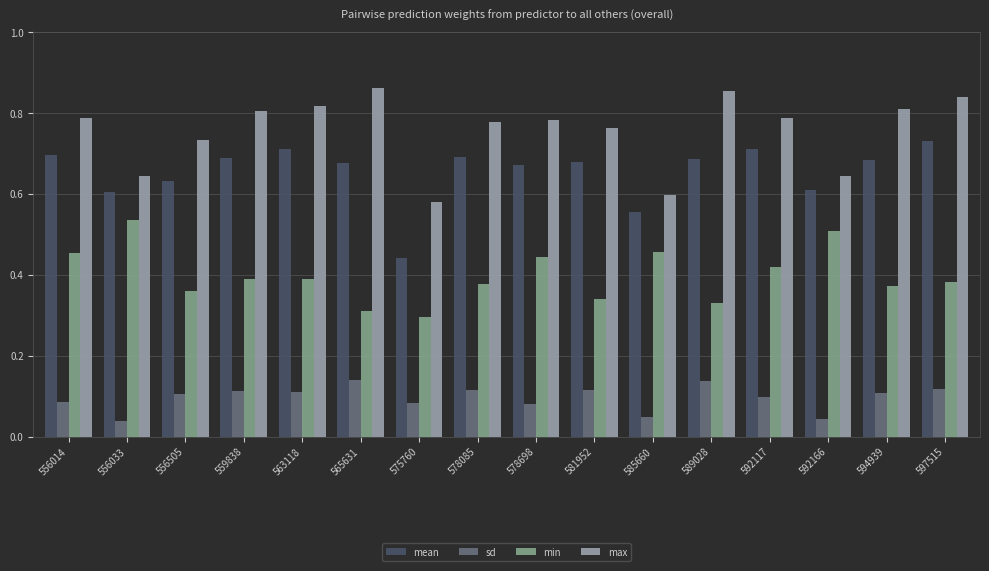

Rank the series at 594939 from lowest to highest value.

sd, min, mean, max